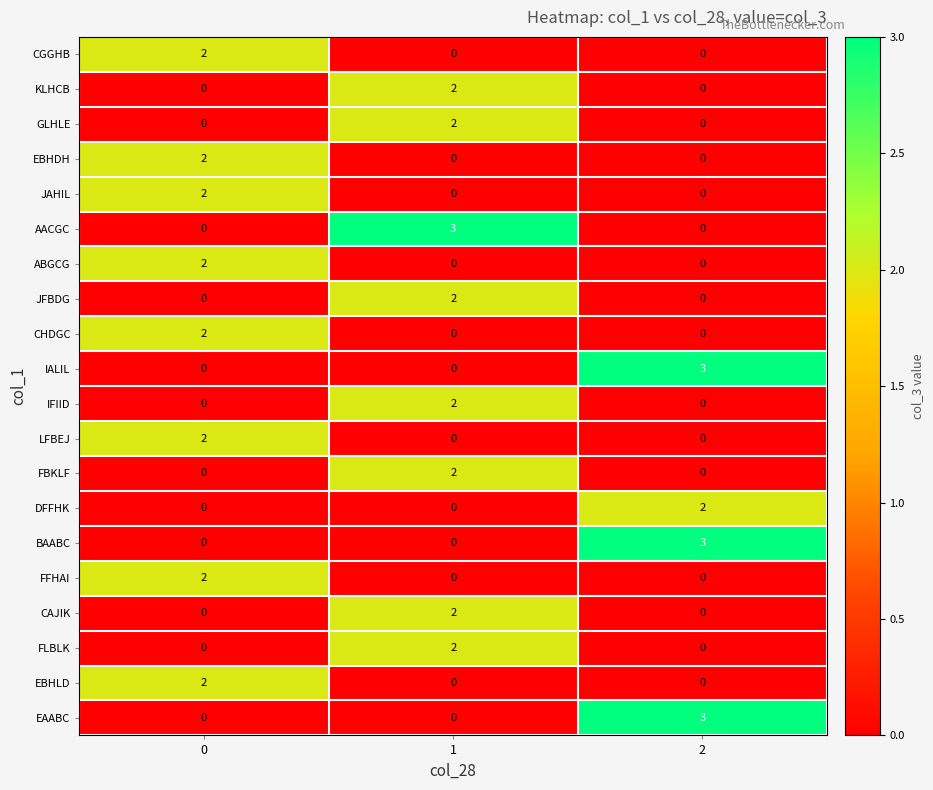

What is the difference between the highest and lowest values at 0?

2